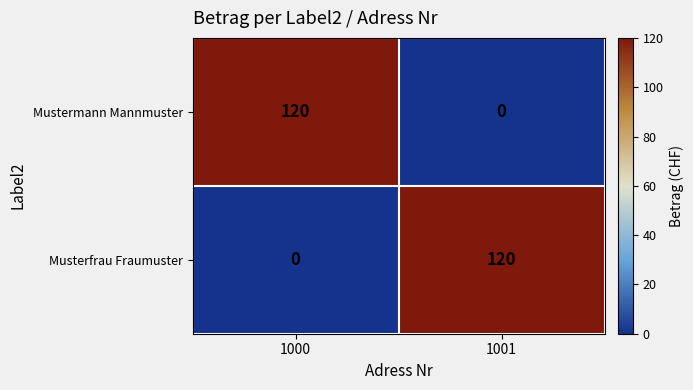

What is the difference between the maximum and minimum values in the Musterfrau Fraumuster series?

120